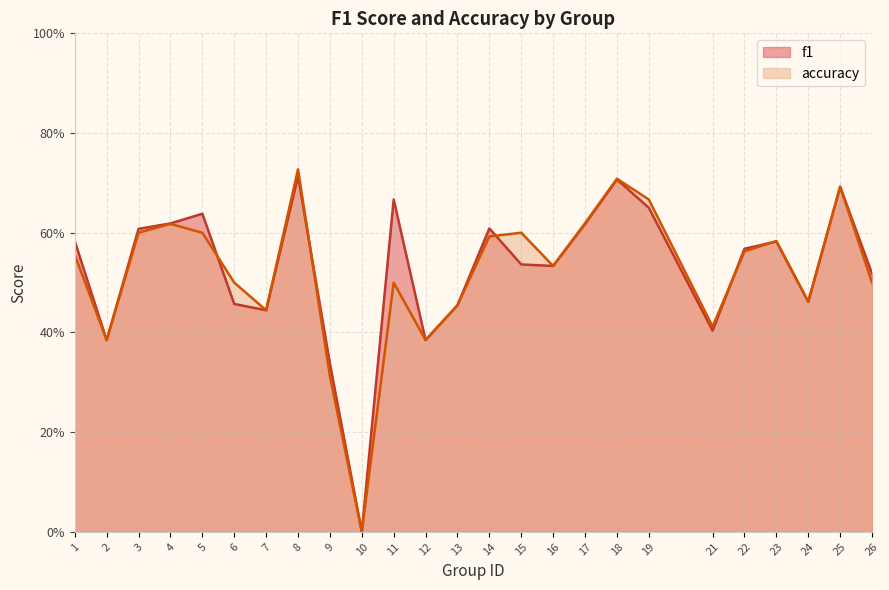

True or false: accuracy has more than 2 interior local peaks.

True